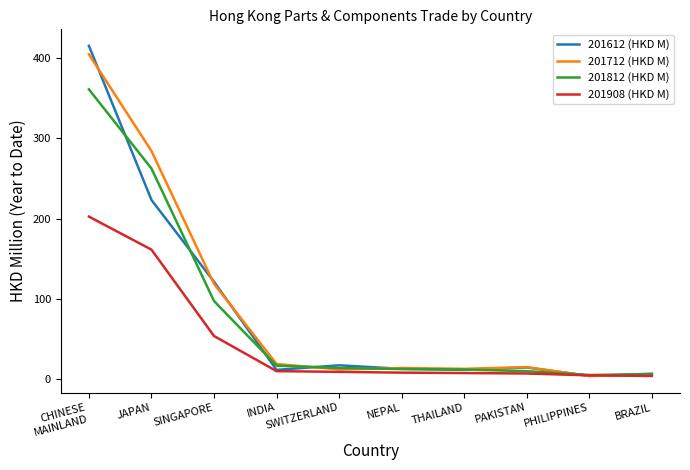

At which label does 201812 (HKD M) reach its peak?

CHINESE
MAINLAND